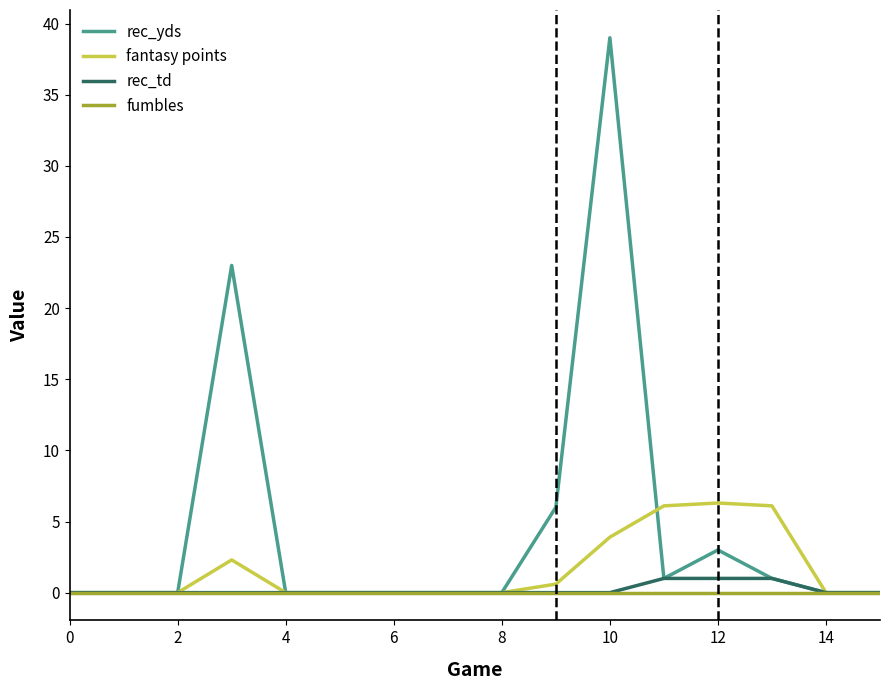

Which series has the largest total across all categories?

rec_yds